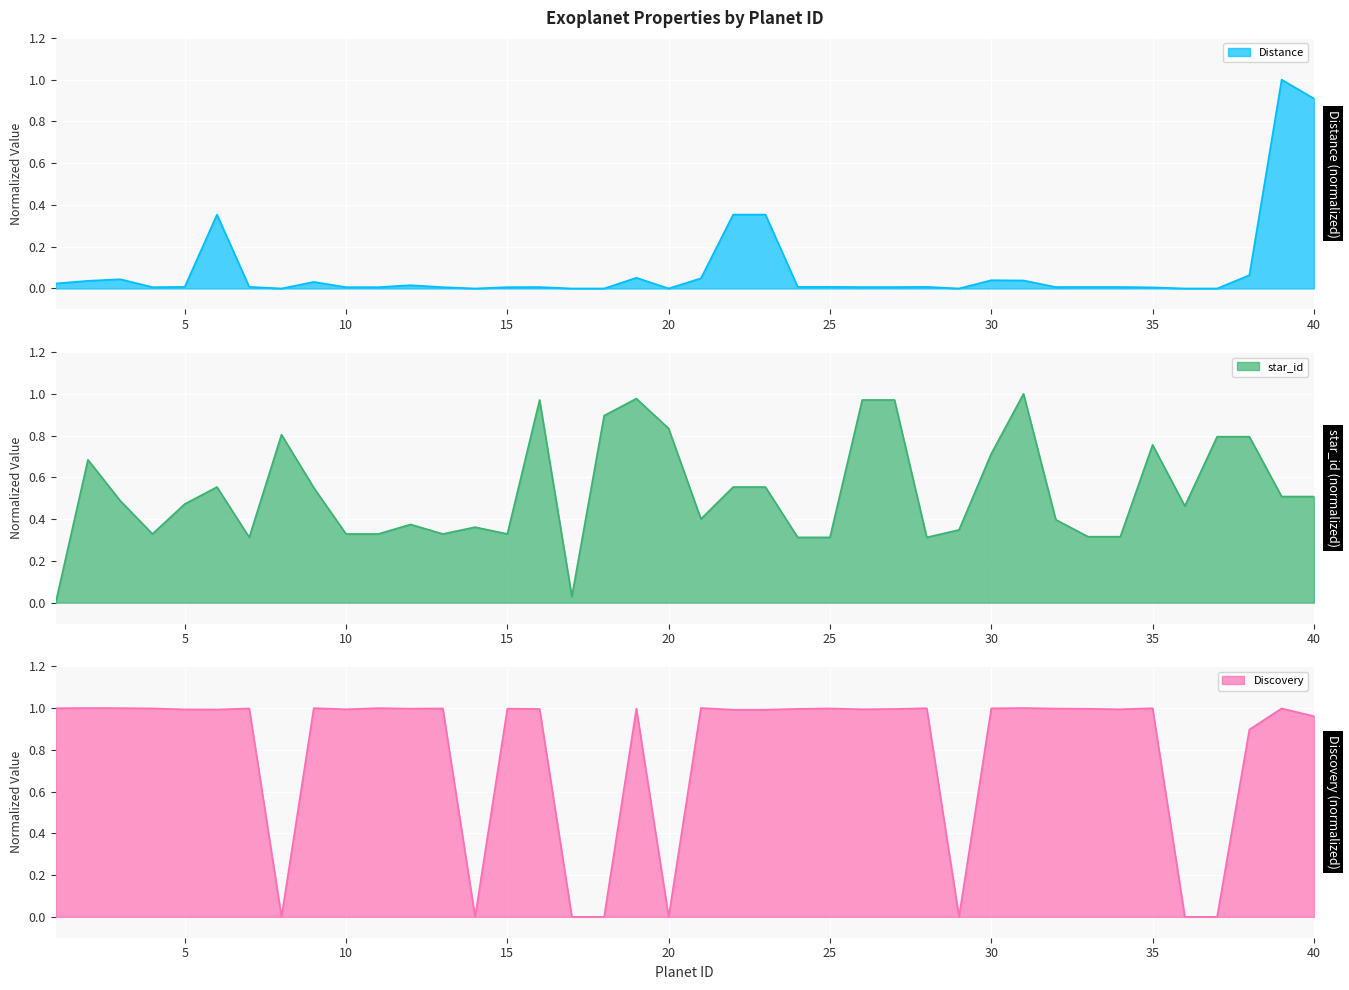

Is it true that star_id equals 0.9 at 6?

False